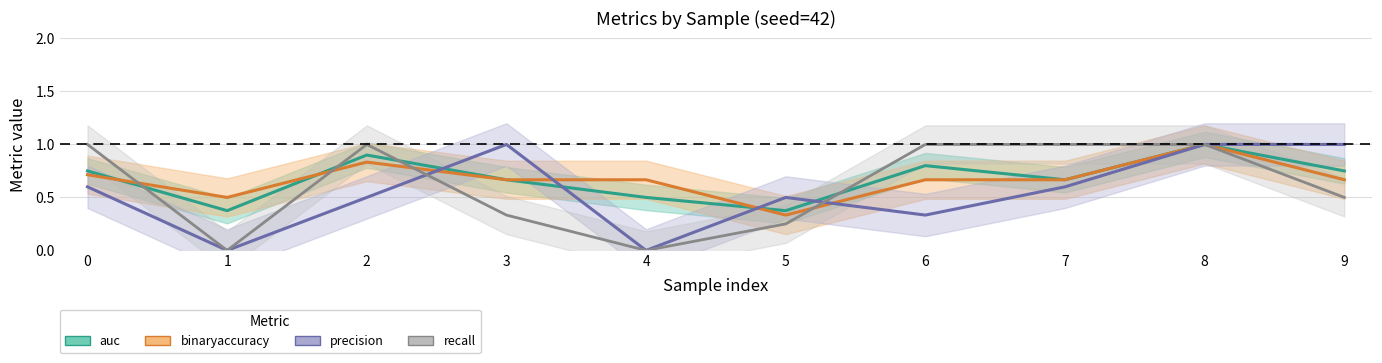

Does the chart display data point markers on the line(s)?

No